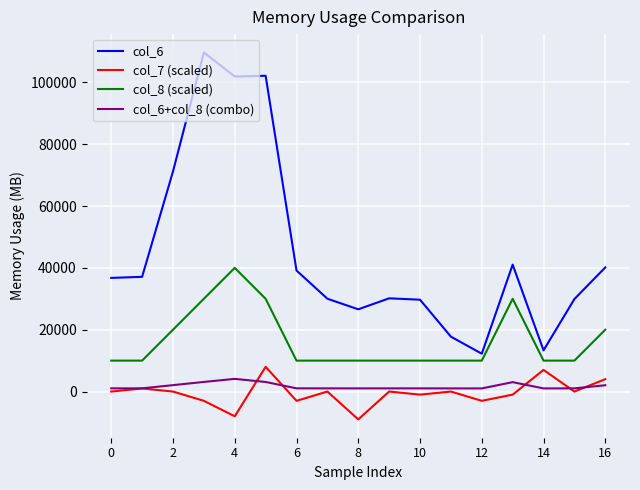

Does the chart have visible grid lines?

Yes